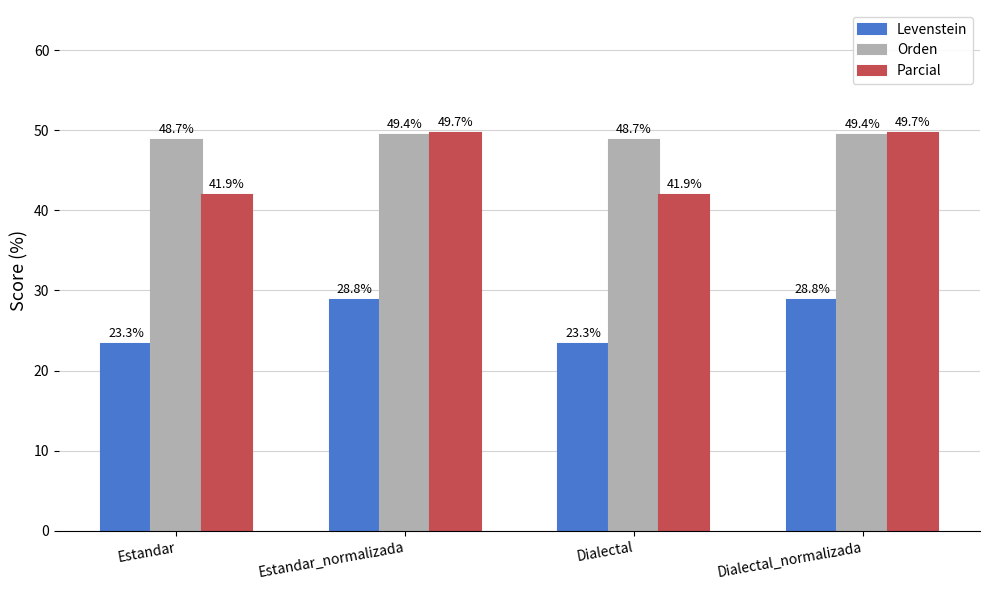

True or false: Orden has a value of 82.8 at Estandar.

False